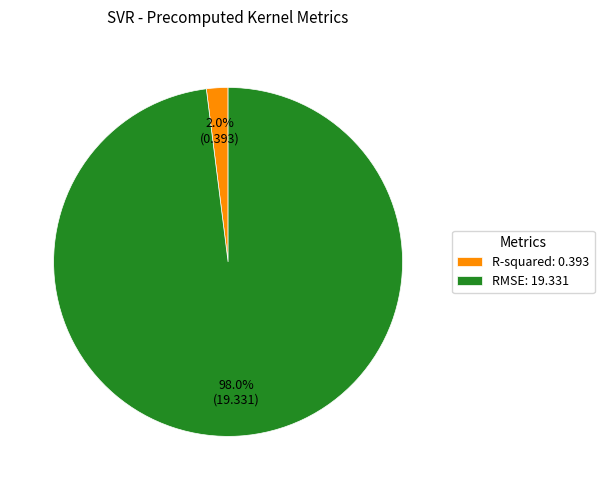

What percentage is NOT represented by R-squared?

98.0%